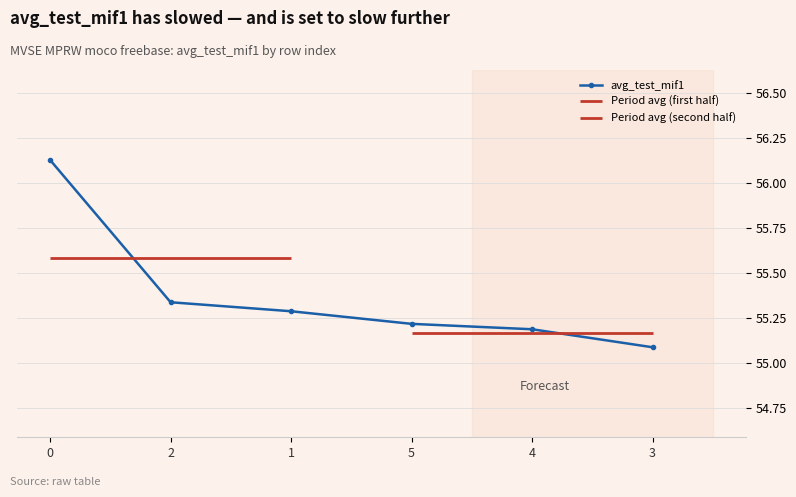

What is the sum of all values?

332.3